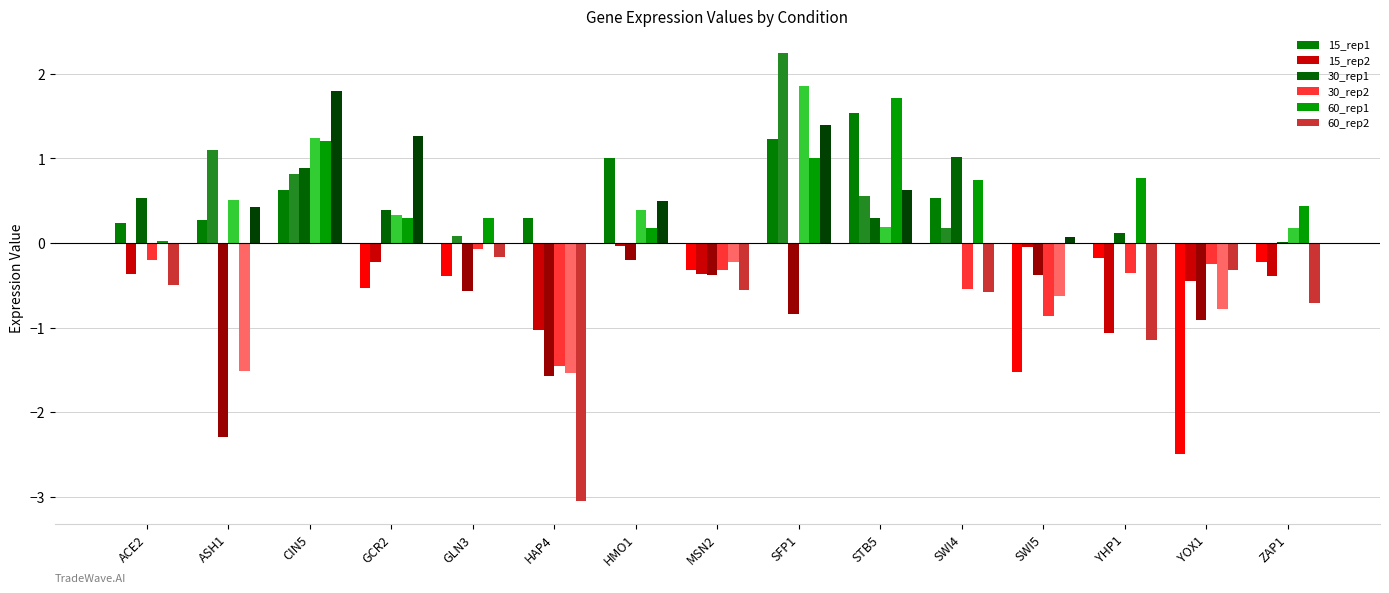

The 60_rep2 series shows 2.2 at SFP1. True or false?

False